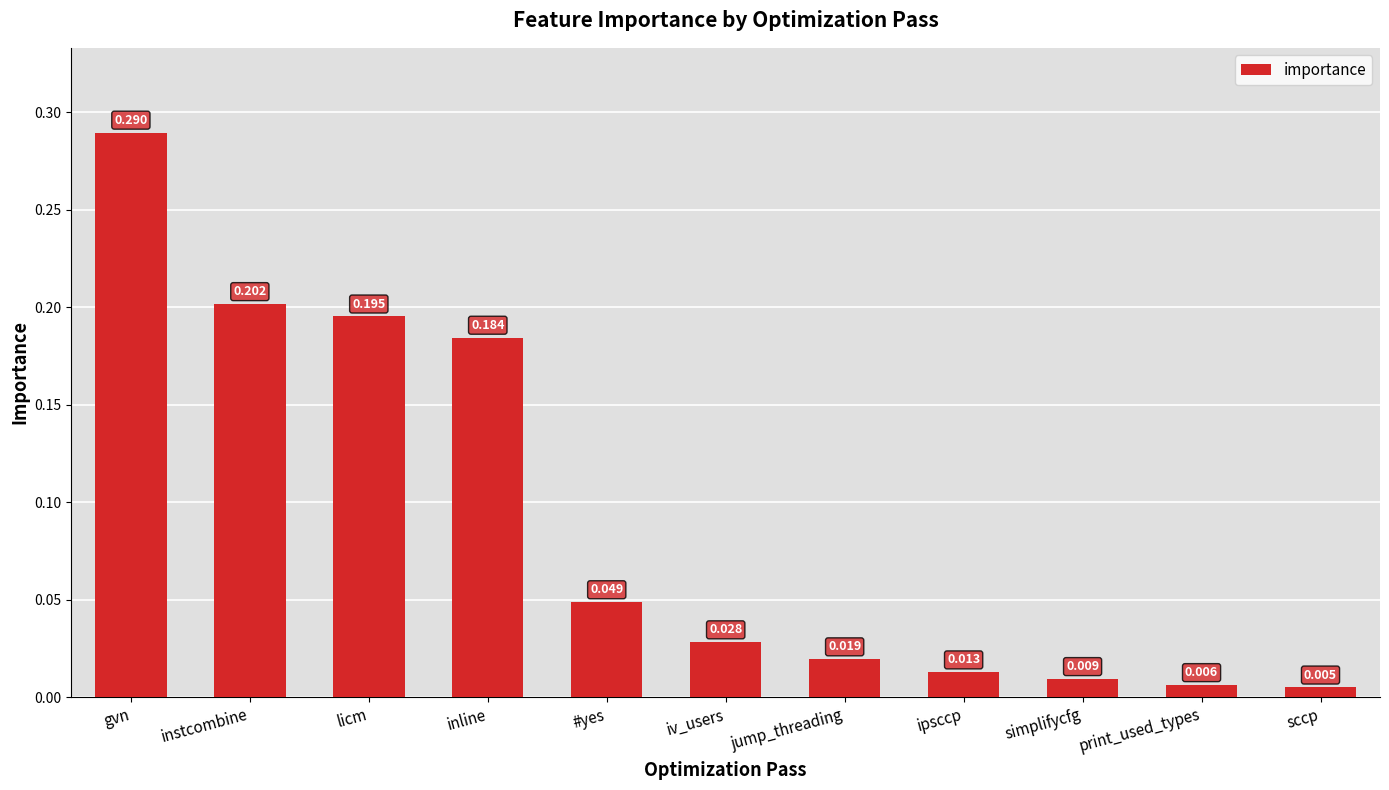

What is the sum of all values?

1.0